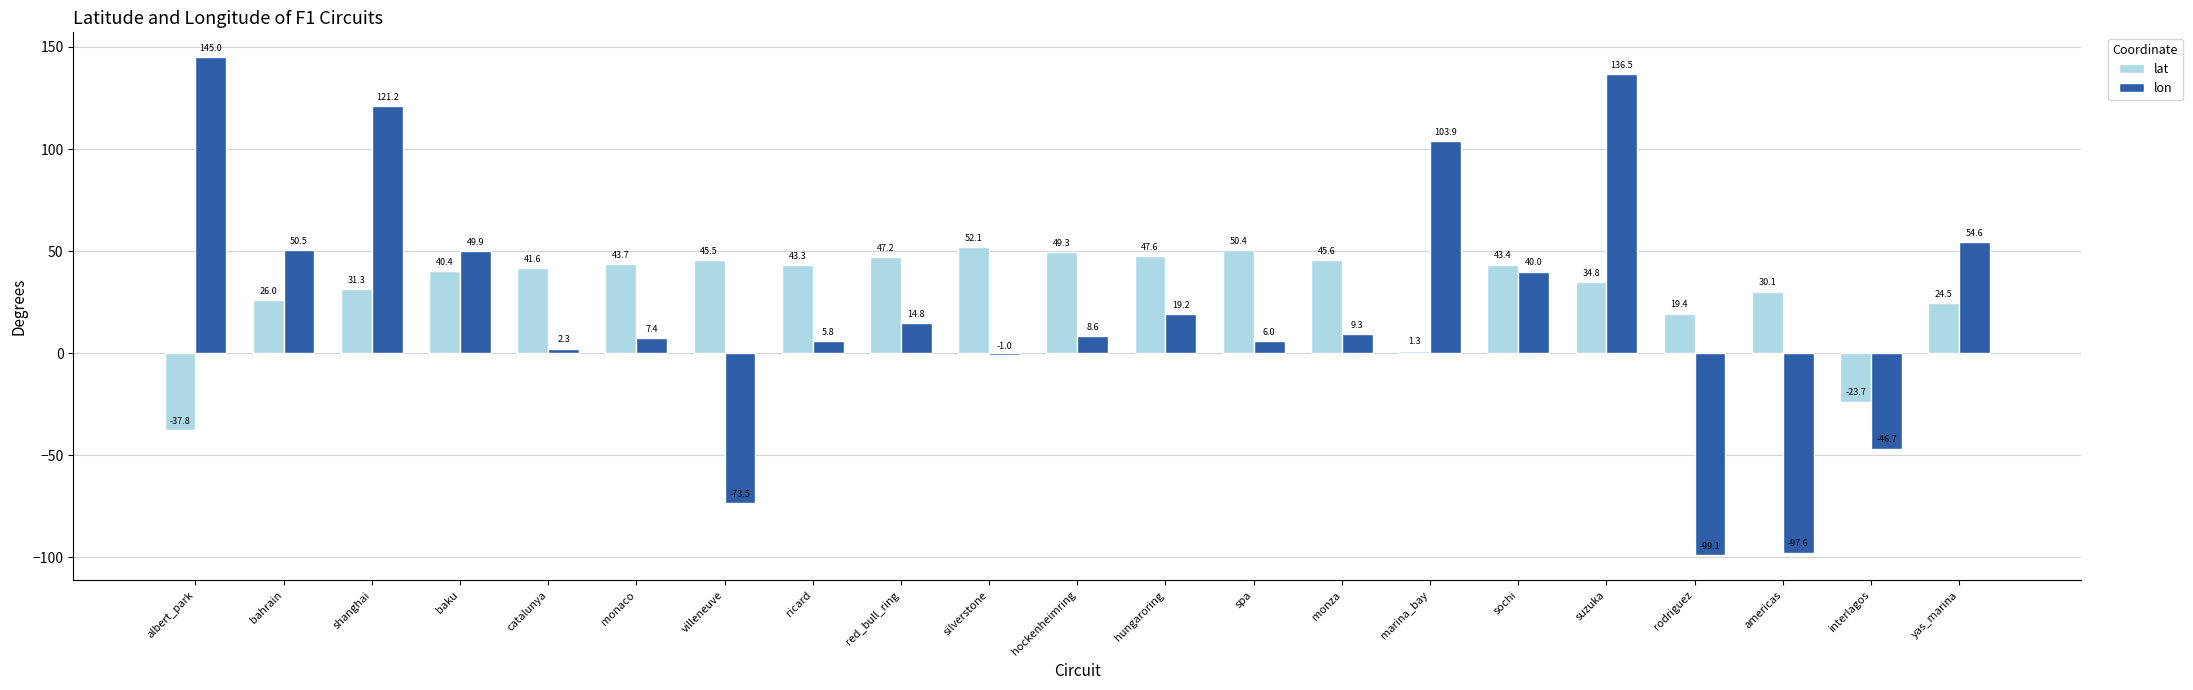

What is the label of the 6th bar from the right?

sochi